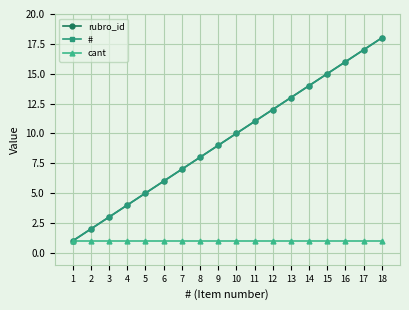

Is this an area chart (filled region under the line)?

No